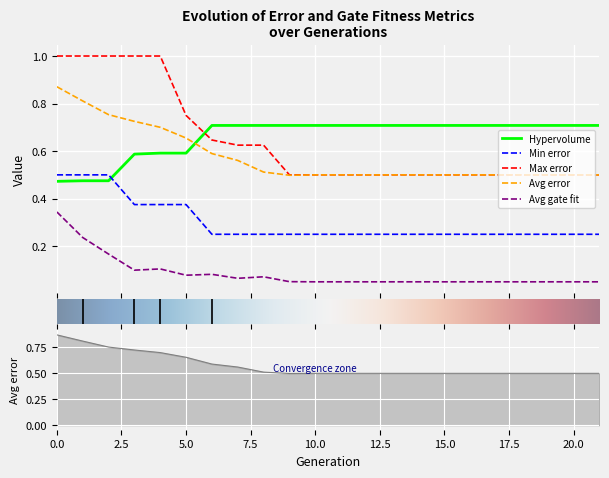

What is the total value across all series at 19?

2.0